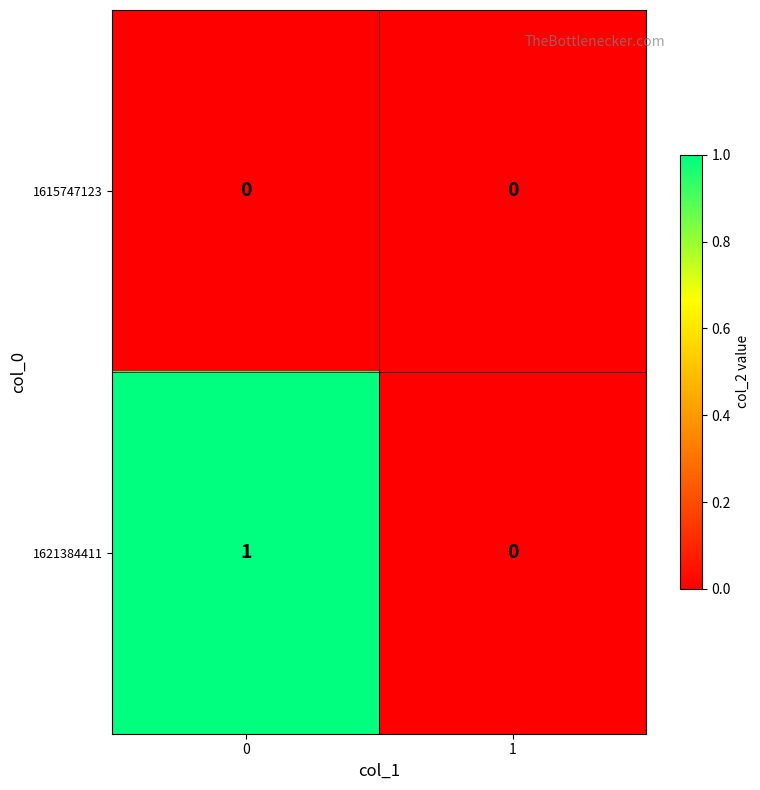

True or false: 1621384411 has a value of -1 at 1.

False